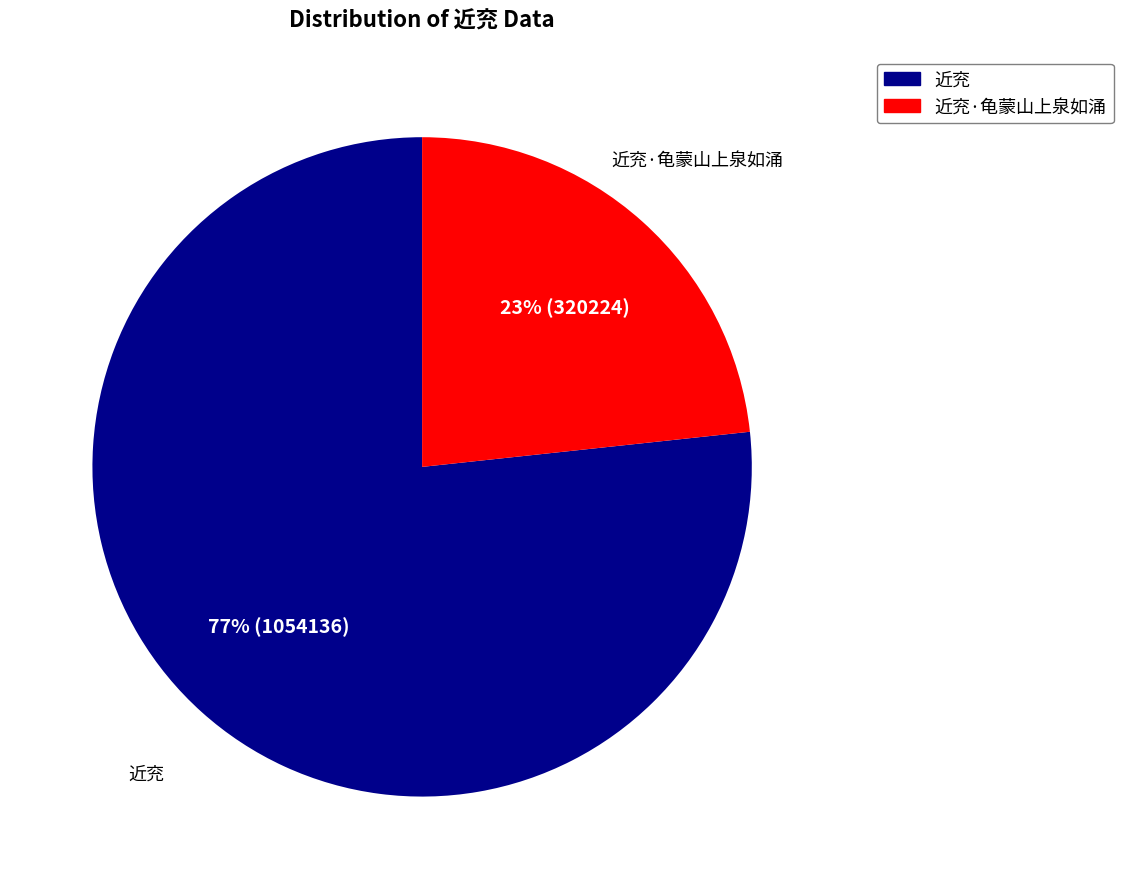

True or false: 近兖·龟蒙山上泉如涌 accounts for 23% of the total.

True